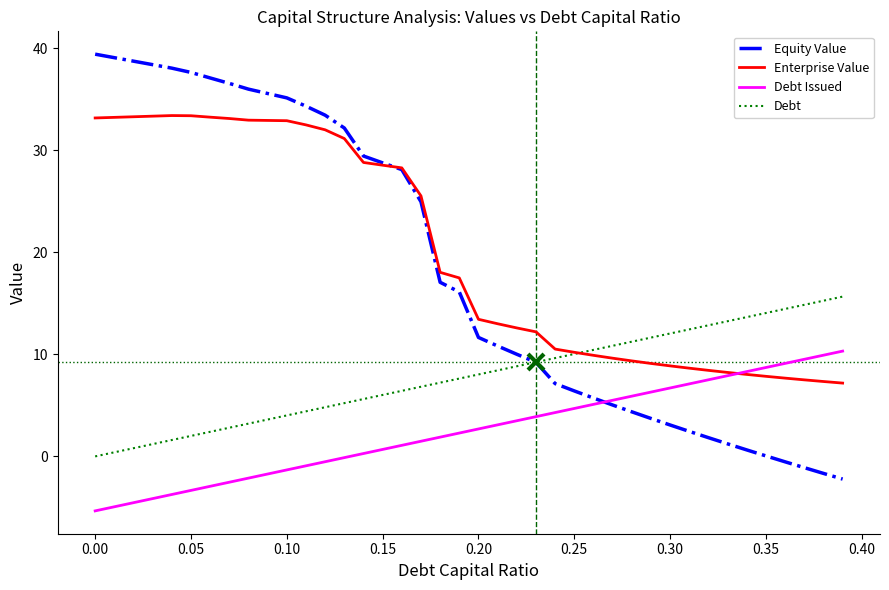

What is the difference between the second highest and second lowest values in the Equity Value series?

40.7